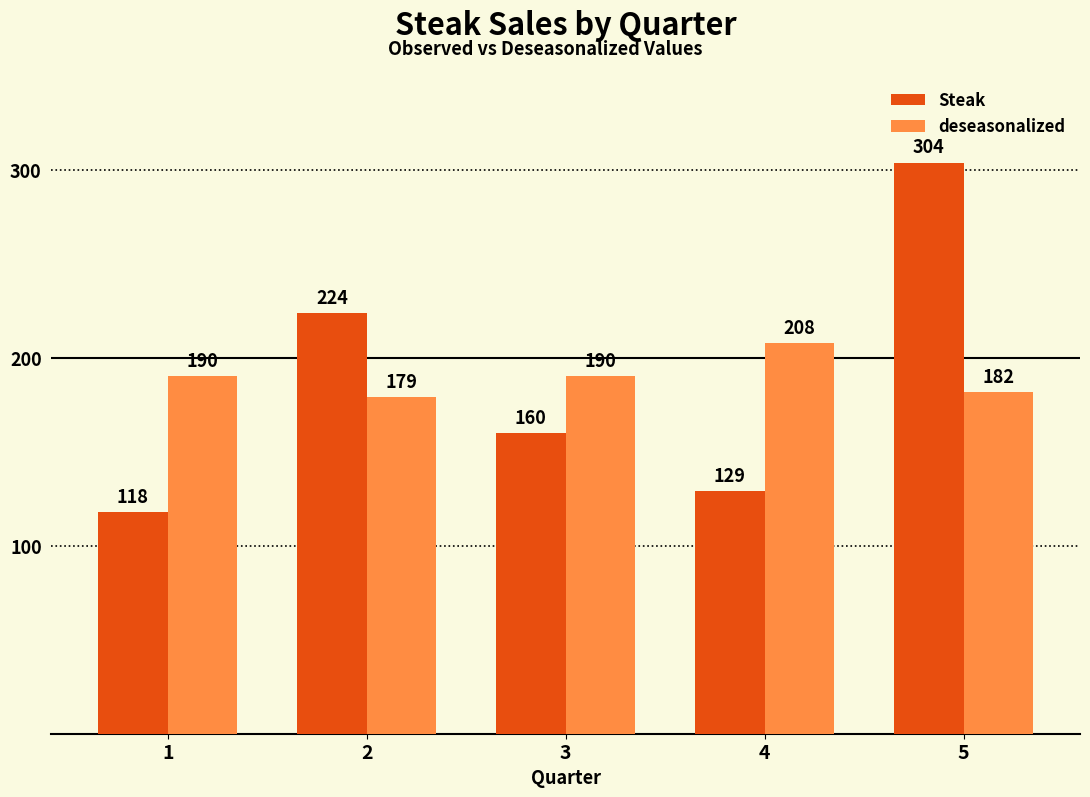

What is the difference between the deseasonalized values at 4 and 2?

28.9